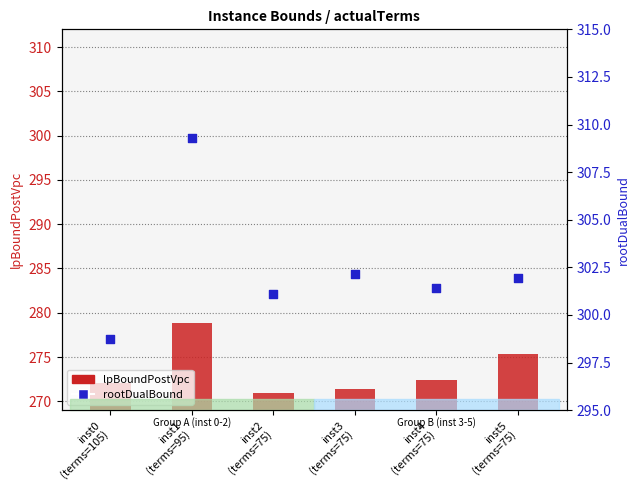

At which category is the sum across all series the highest?

inst1
(terms=95)